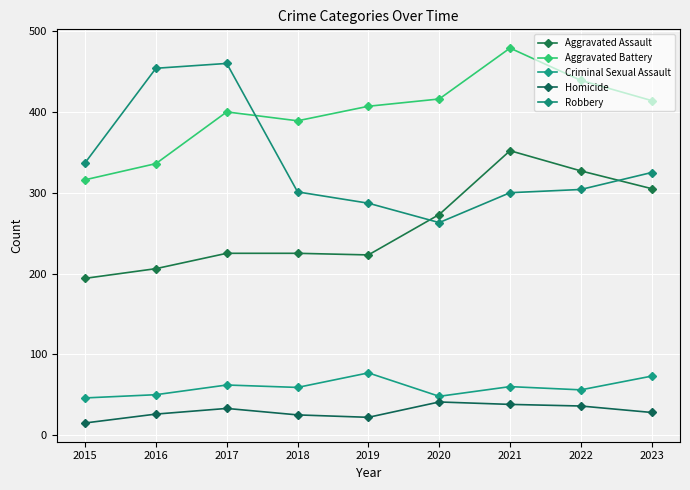

At 2022, list the series in order from largest to smallest.

Aggravated Battery, Aggravated Assault, Robbery, Criminal Sexual Assault, Homicide